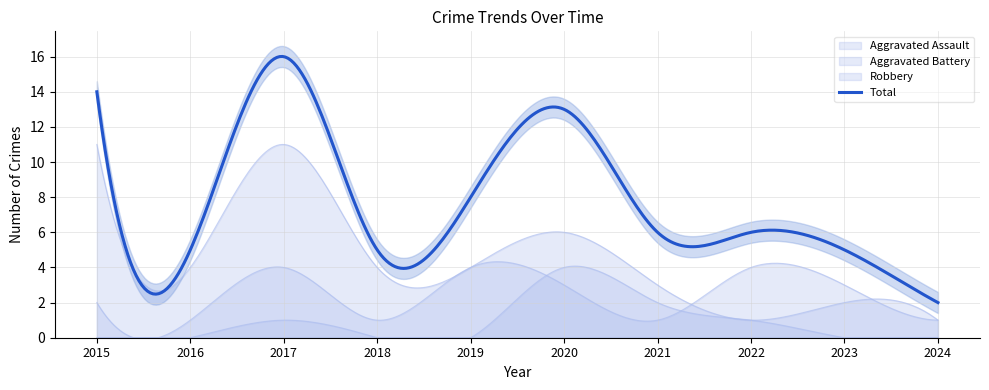

Which series has the largest total across all categories?

Total